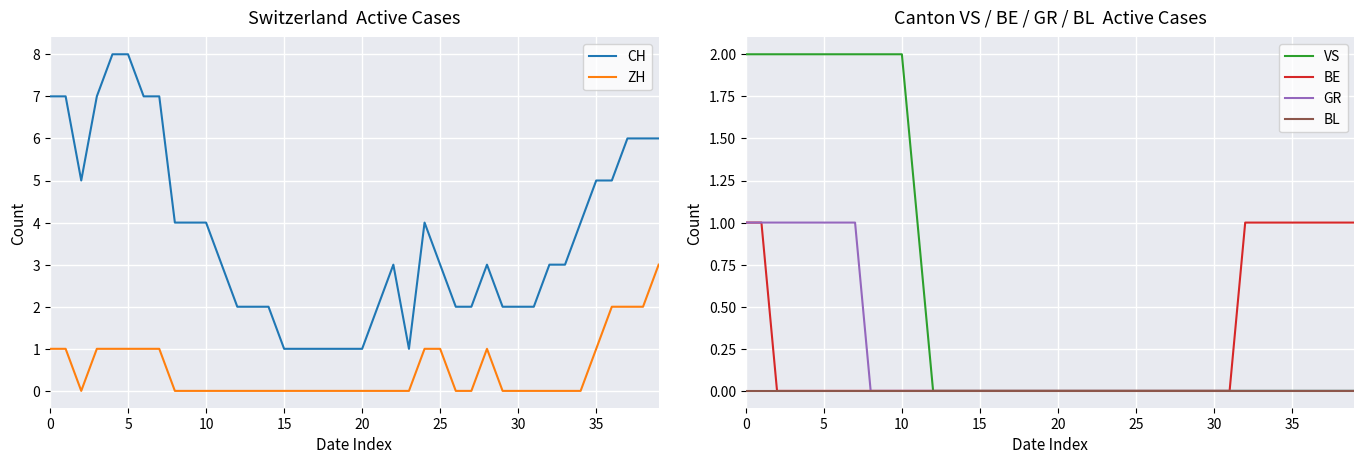

True or false: CH and BL cross at least once.

False